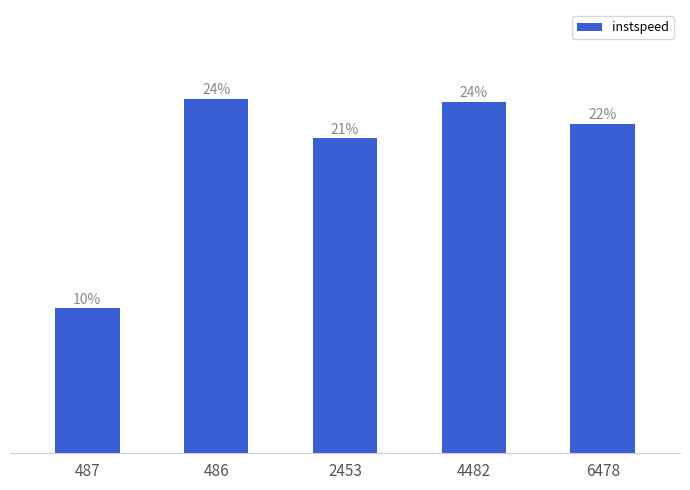

Is it true that the value at 4482 is 16.7?

False